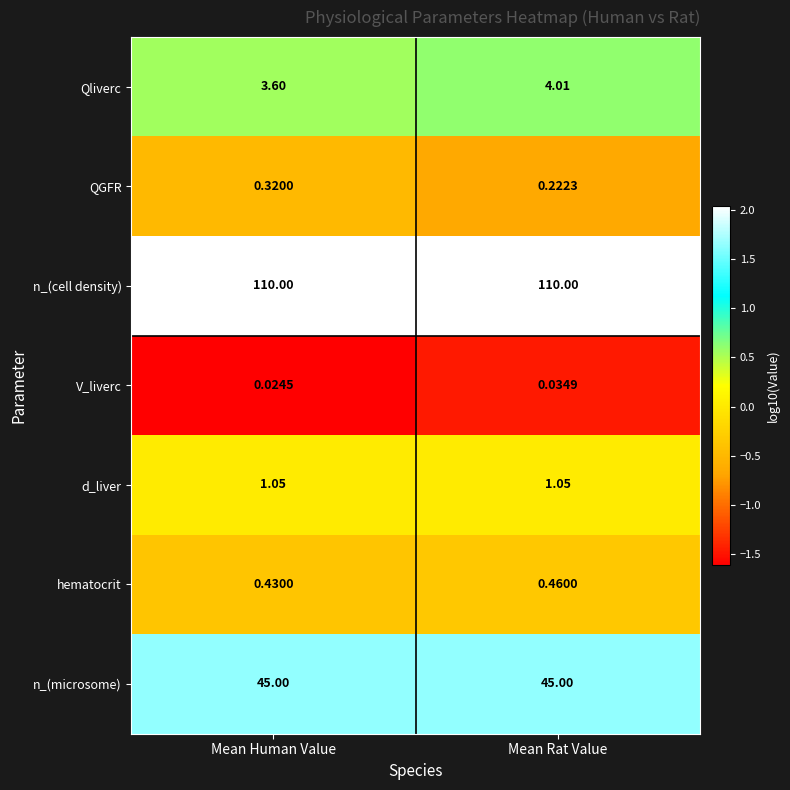

How many distinct data groups are displayed?

7